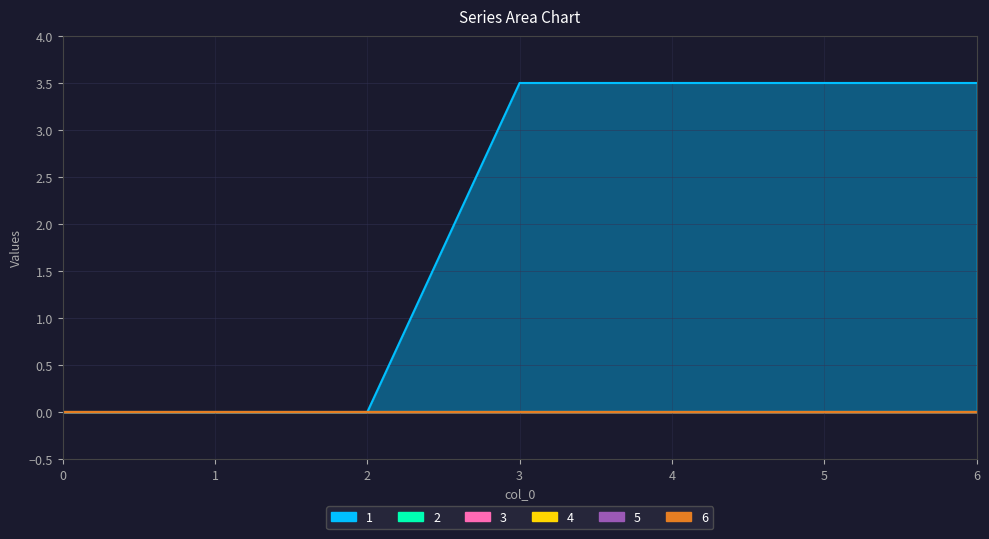

What are all the series names shown in the legend?

1, 2, 3, 4, 5, 6